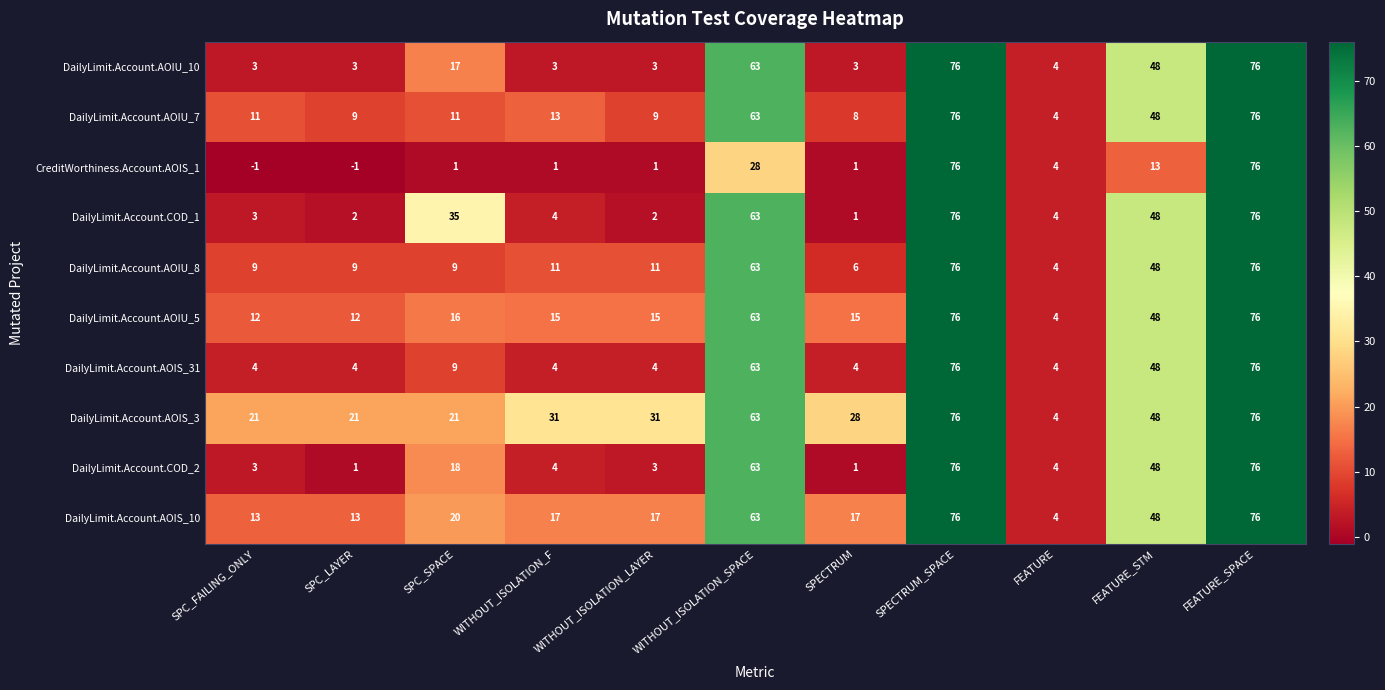

What is the highest value of the DailyLimit.Account.AOIS_3 series?

76